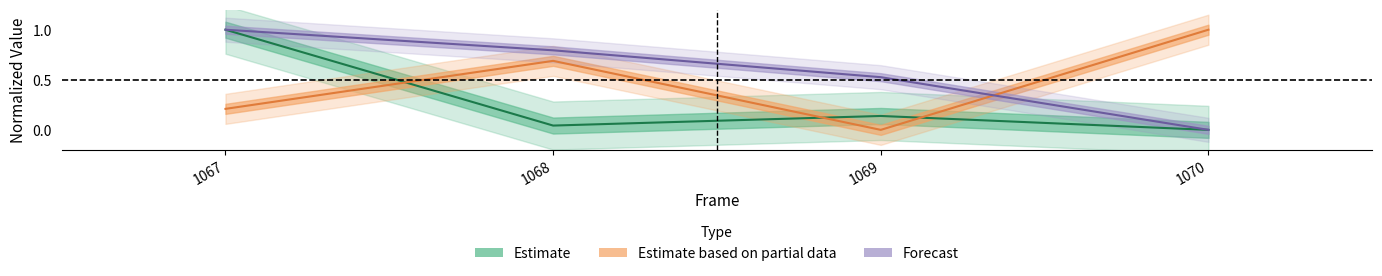

Does the chart display data point markers on the line(s)?

No